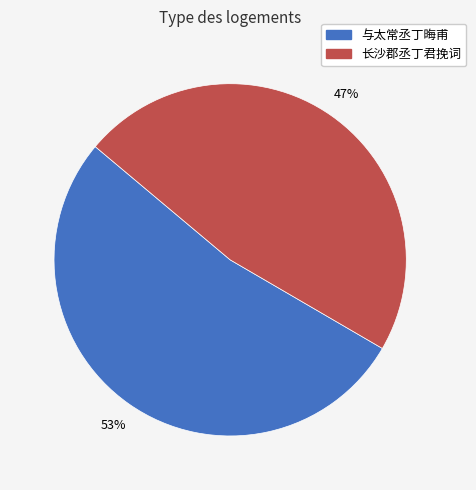

Rank the categories by value from lowest to highest.

长沙郡丞丁君挽词, 与太常丞丁晦甫